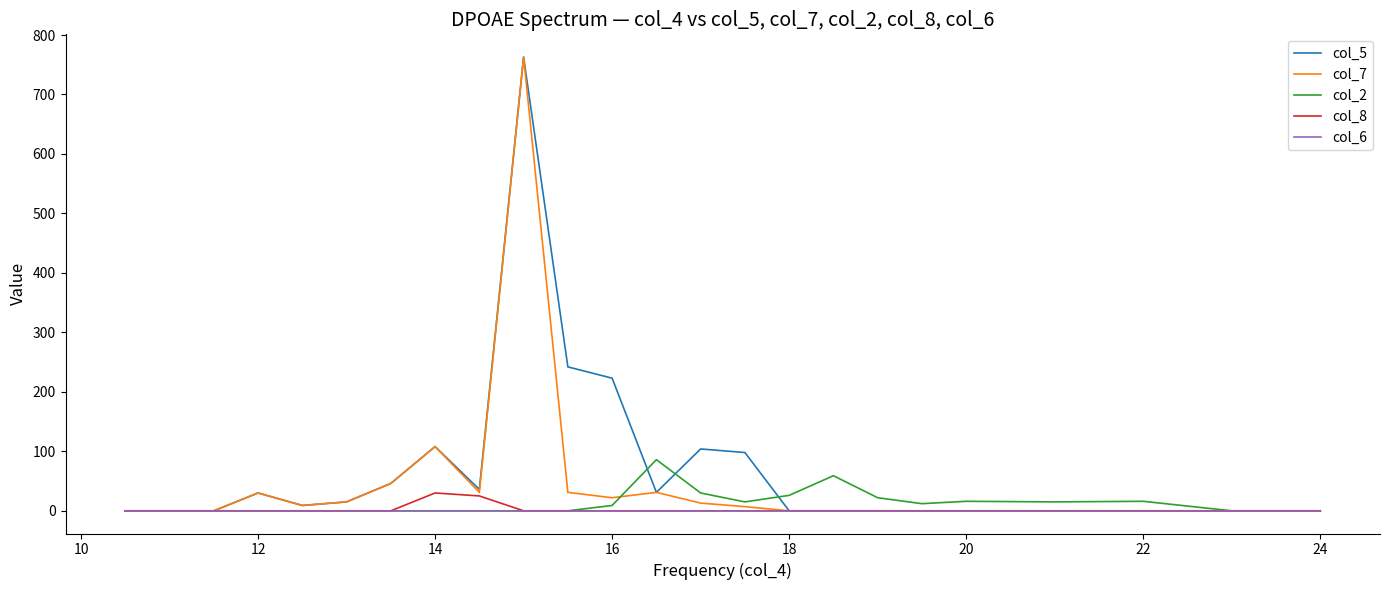

What is the greatest value displayed?

763